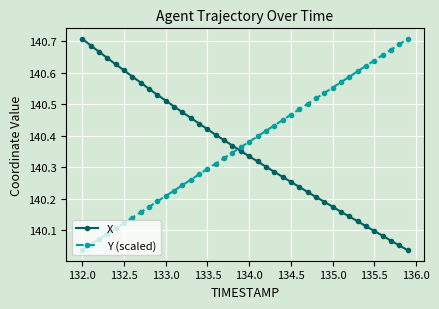

True or false: X and Y (scaled) cross at least once.

True